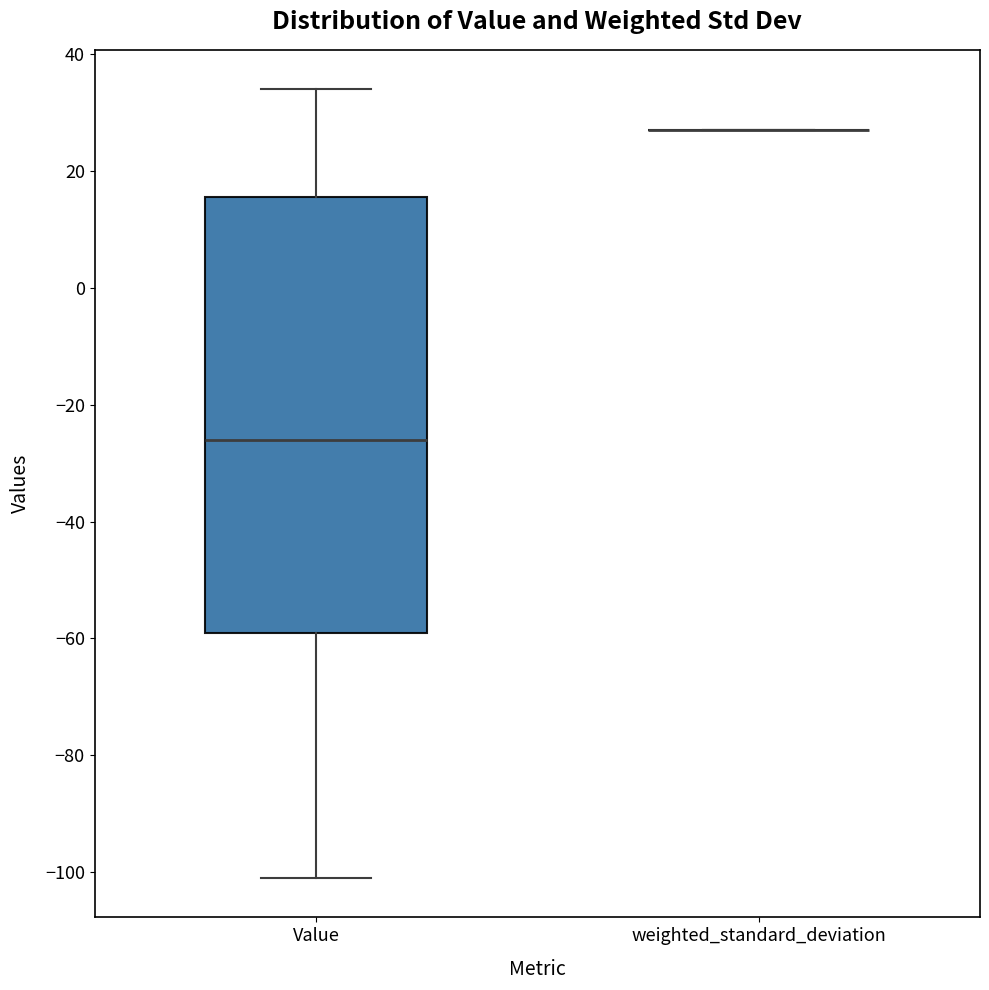

Reading left to right, read every box against the y-axis: the position of its median line, the range the box covers, and the ends of its whiskers. The values are not printed on the chart, so give them approximately, as read against the axis.

Value: median -26, box -58 to 16, whiskers -100 to 34
weighted_standard_deviation: box collapsed to a line at 28, whiskers 28 to 28